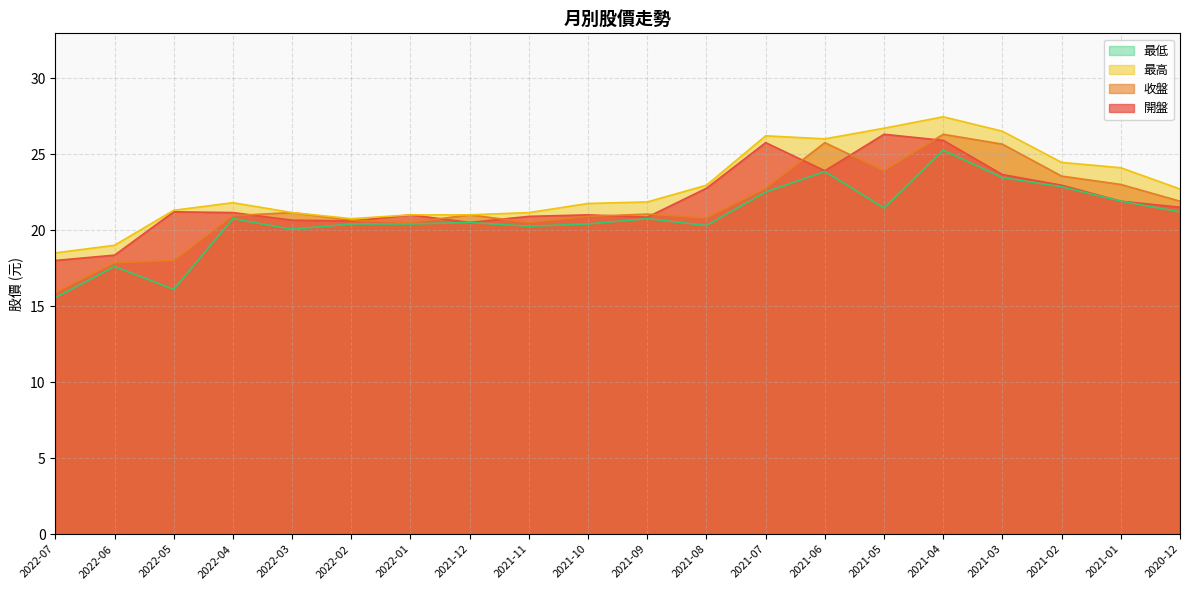

Rank the series by their maximum value, from highest to lowest.

最高, 開盤, 收盤, 最低